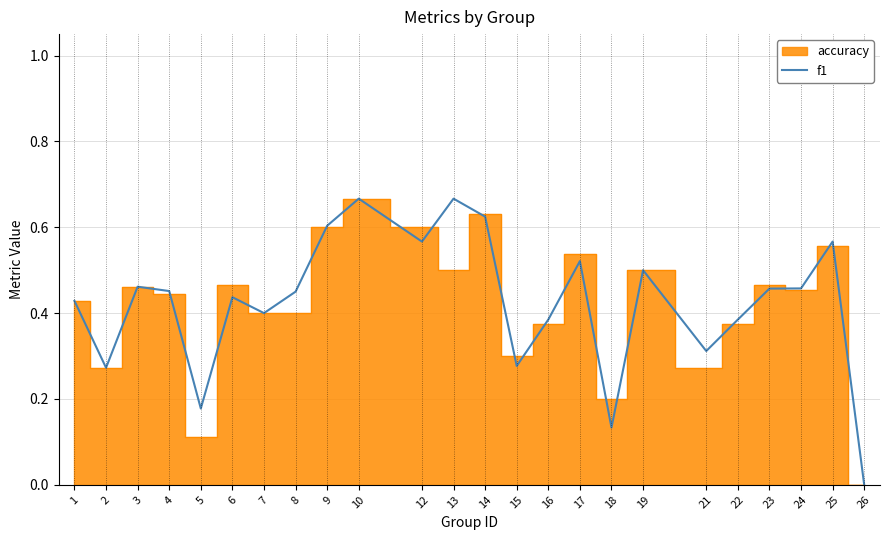

Between 2 and 18, which is larger?

2